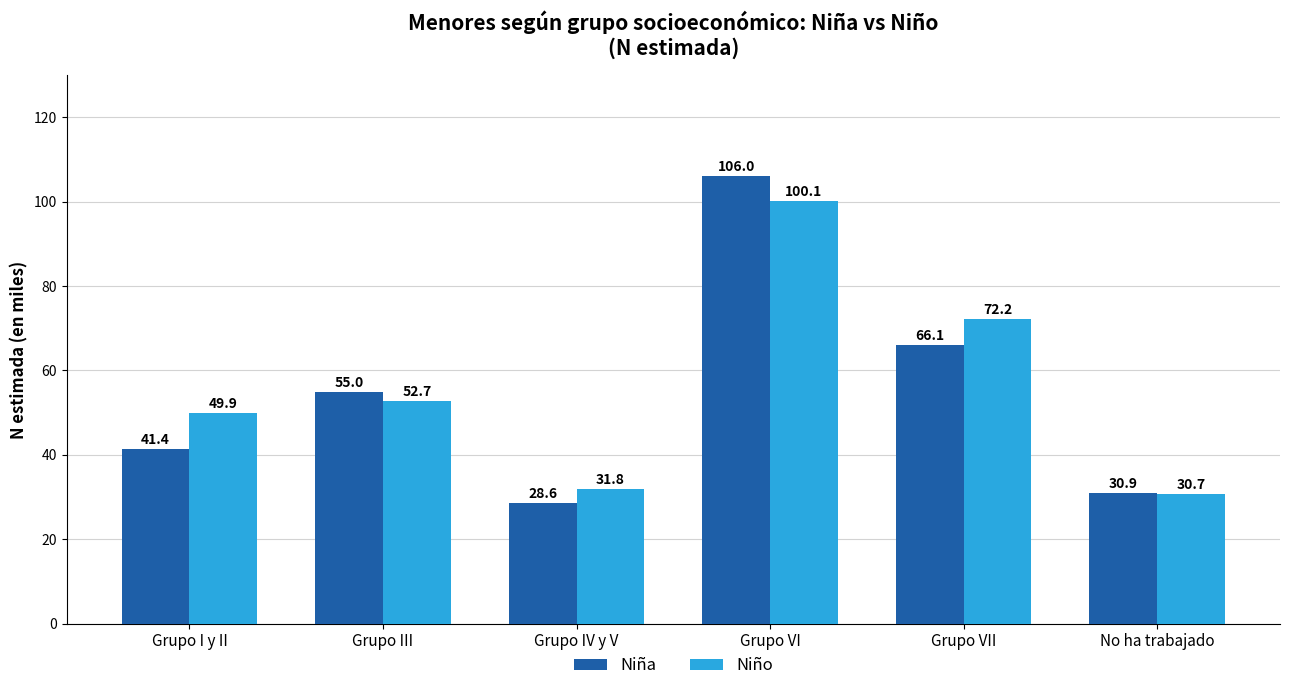

What is the label of the 2nd bar from the left?

Grupo III